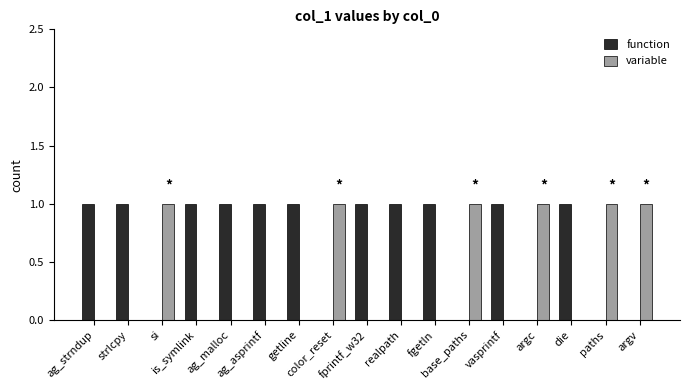

Which series has the largest total across all categories?

function